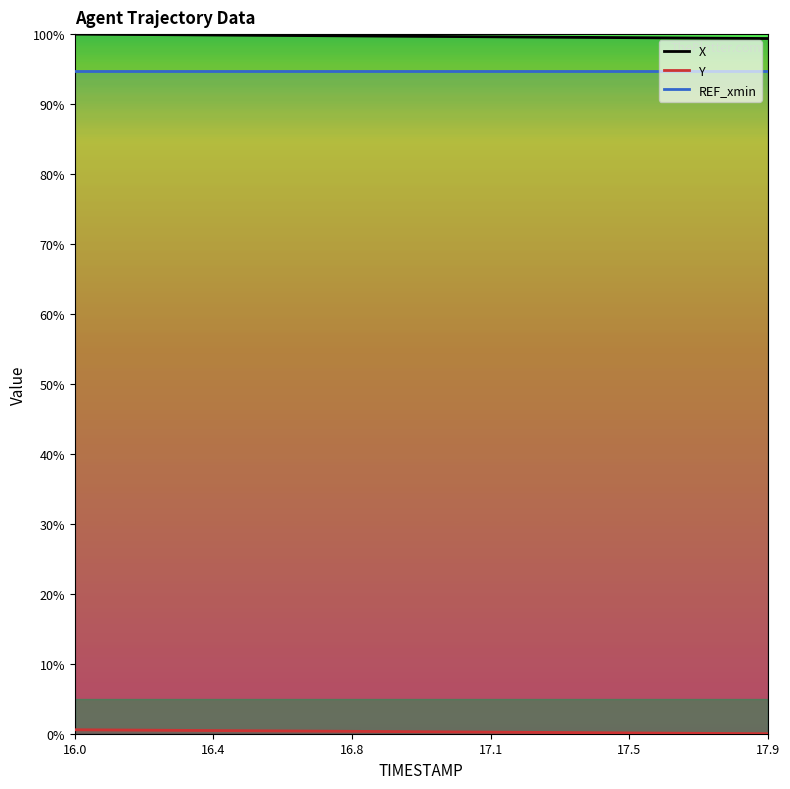

True or false: X and REF_xmin cross at least once.

False